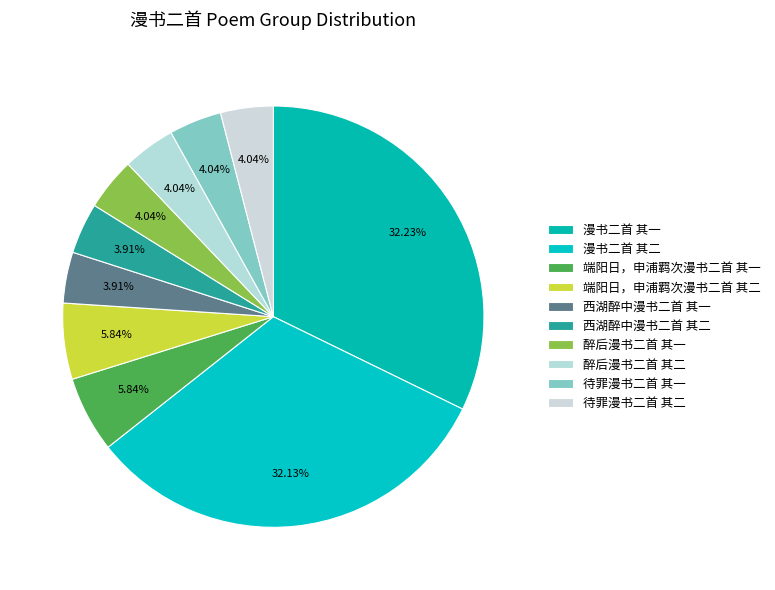

Which has a higher value, 醉后漫书二首 其二 or 西湖醉中漫书二首 其一?

醉后漫书二首 其二